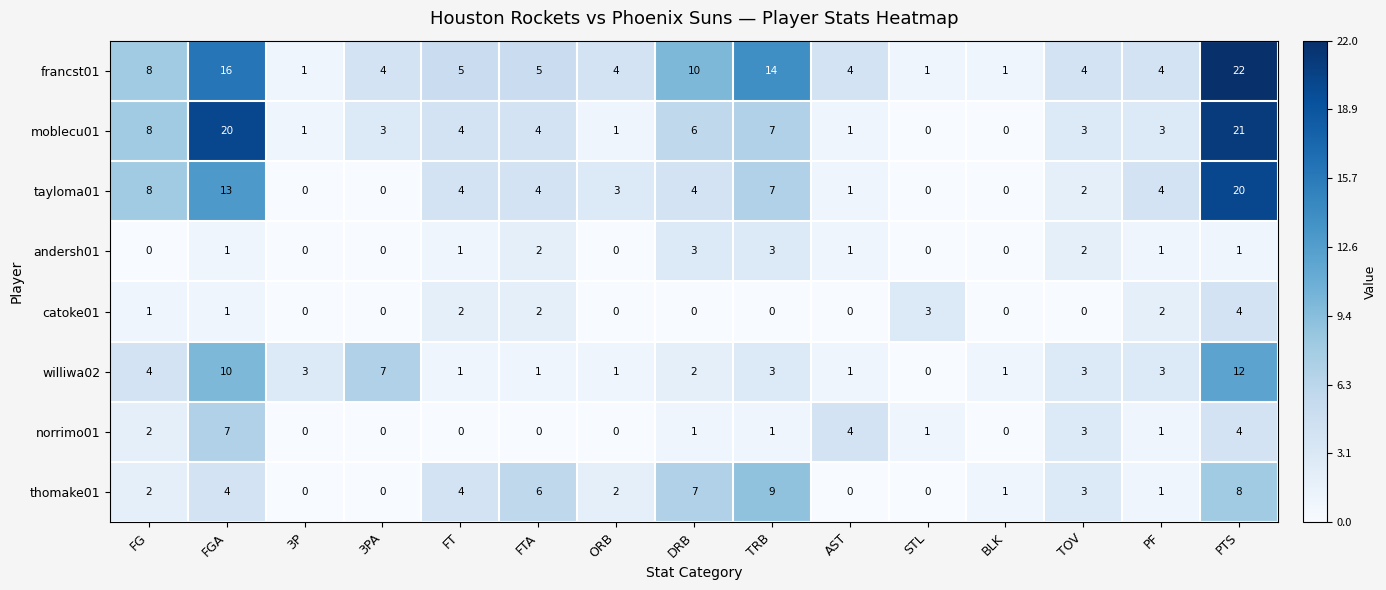

What is the highest value of the moblecu01 series?

21